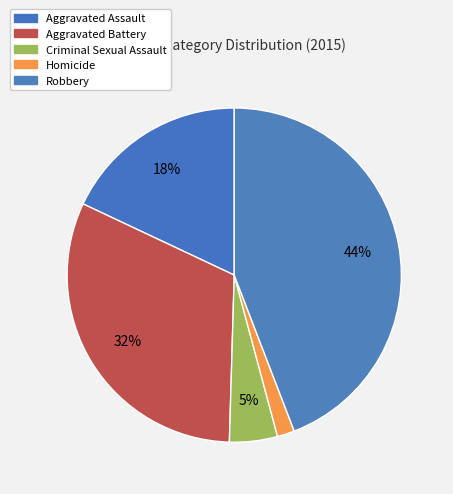

Rank the categories by value from highest to lowest.

Robbery, Aggravated Battery, Aggravated Assault, Criminal Sexual Assault, Homicide